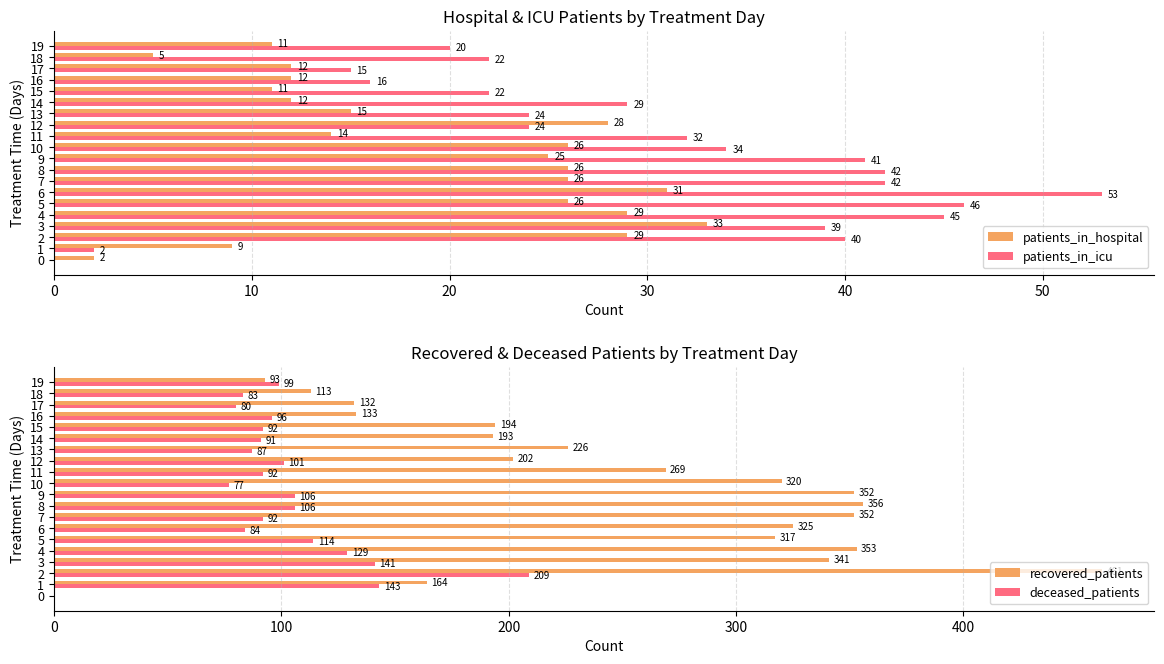

What is the sum of the patients_in_icu values at 9 and 18?

63